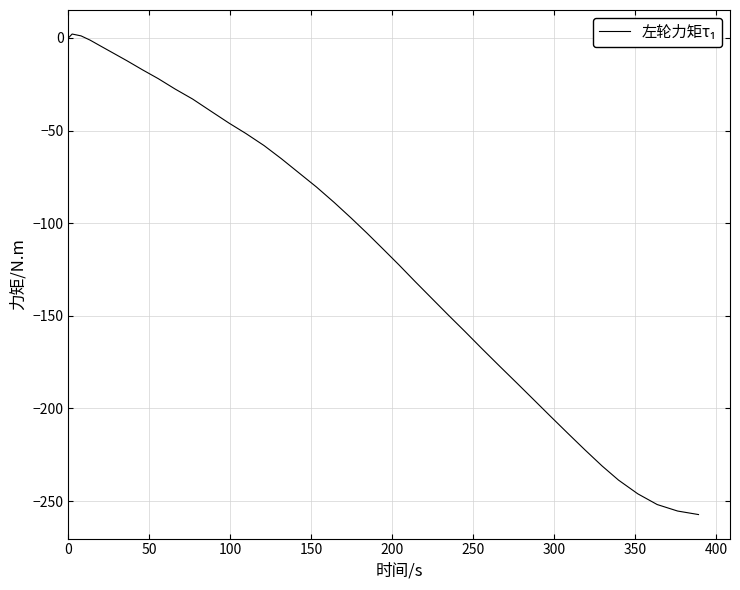

What is the smallest value displayed?

-257.3